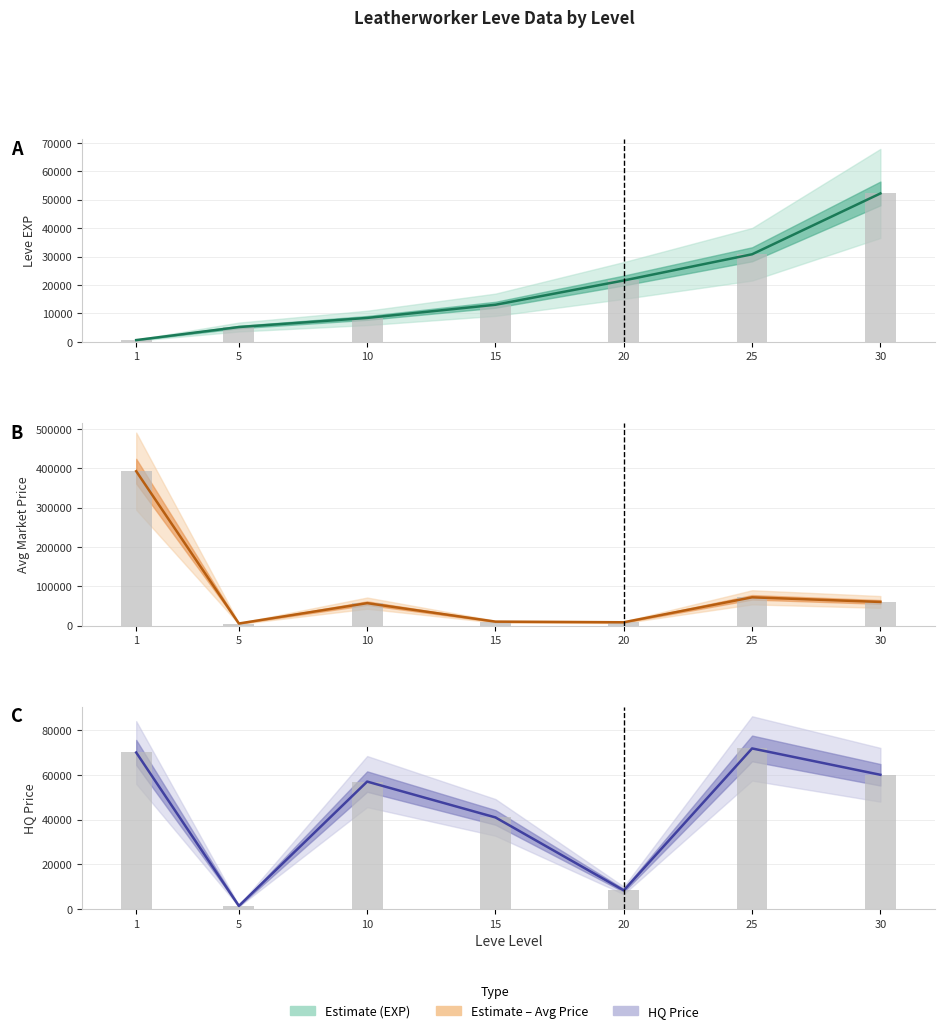

Does the chart contain stacked bars?

No